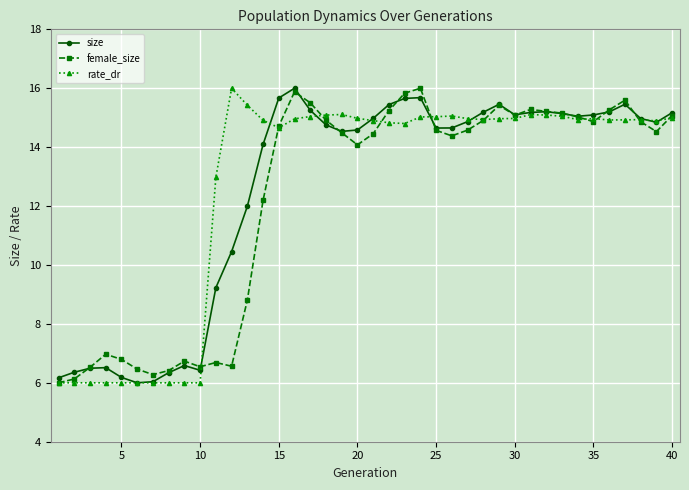

What is the greatest value displayed?

16.0